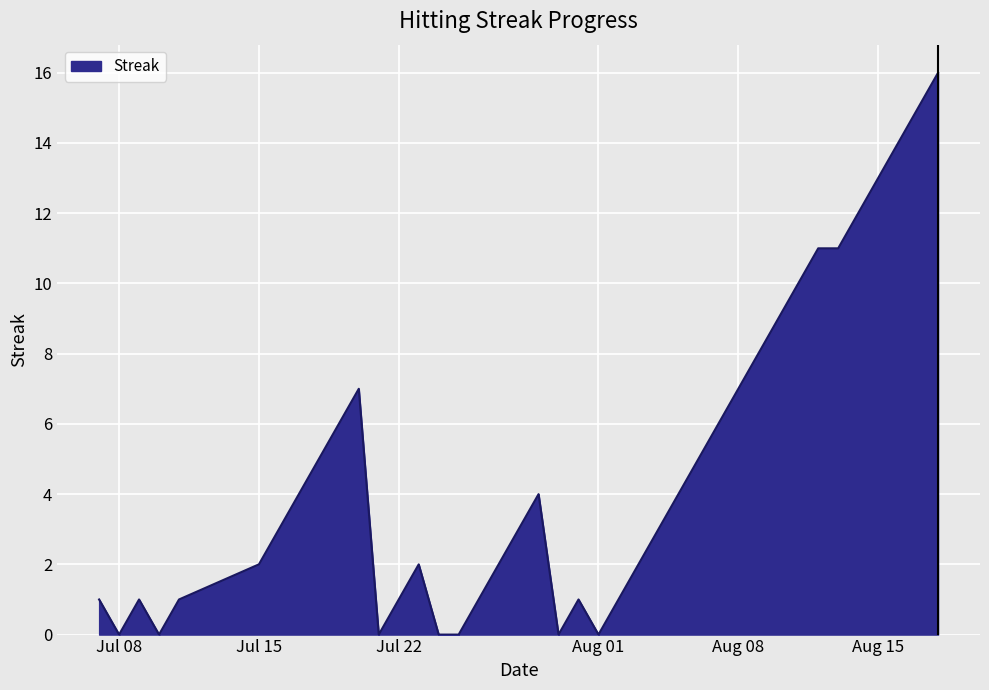

What is the greatest value displayed?

16